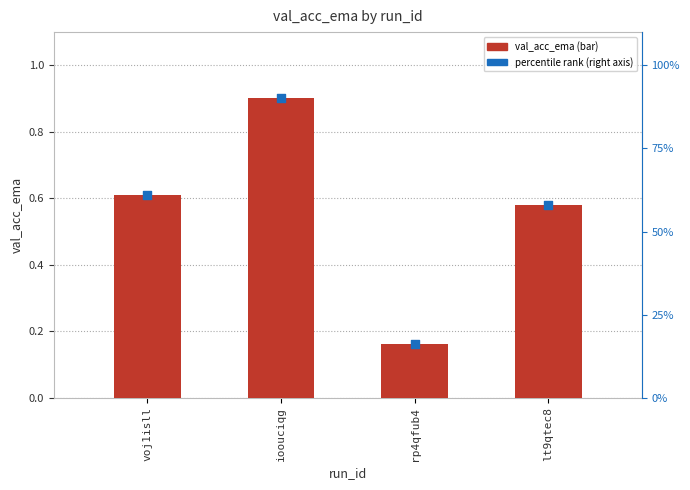

Which series has the largest Y range (max minus min)?

percentile rank within the sample